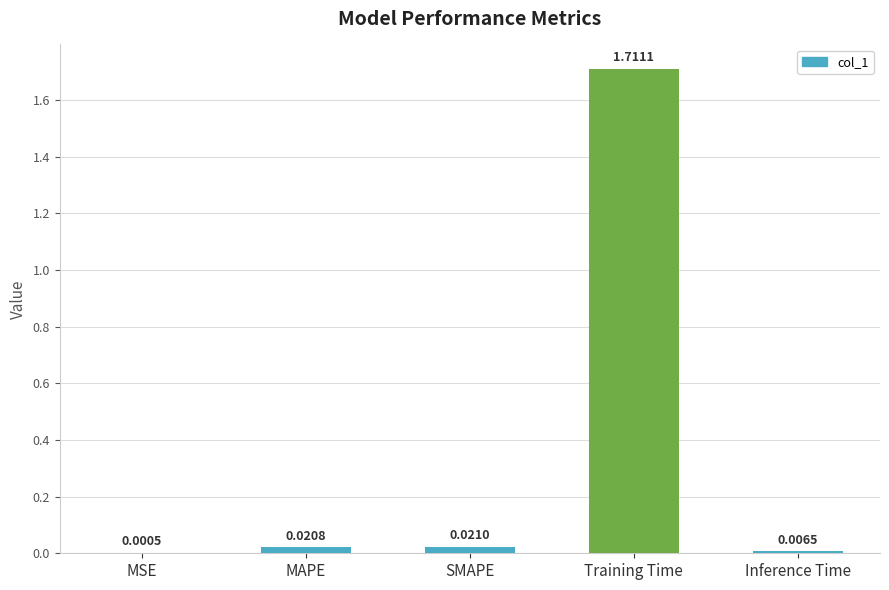

At which category does the chart reach its peak across all series?

Training Time